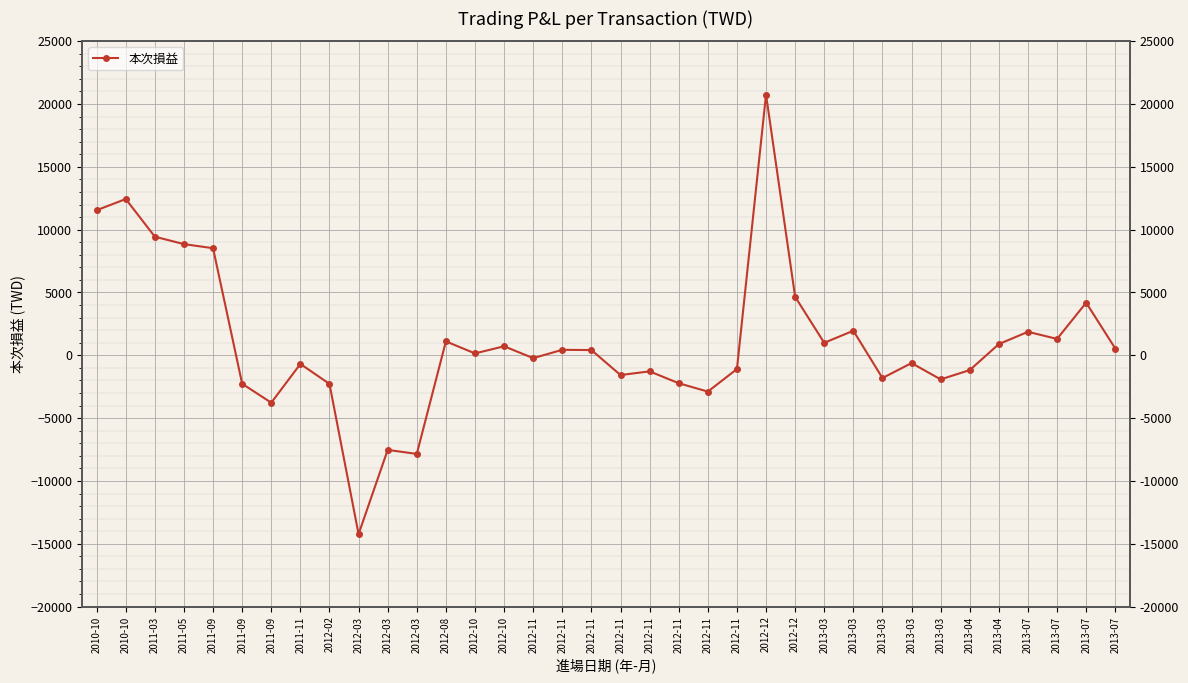

How many distinct data groups are displayed?

1